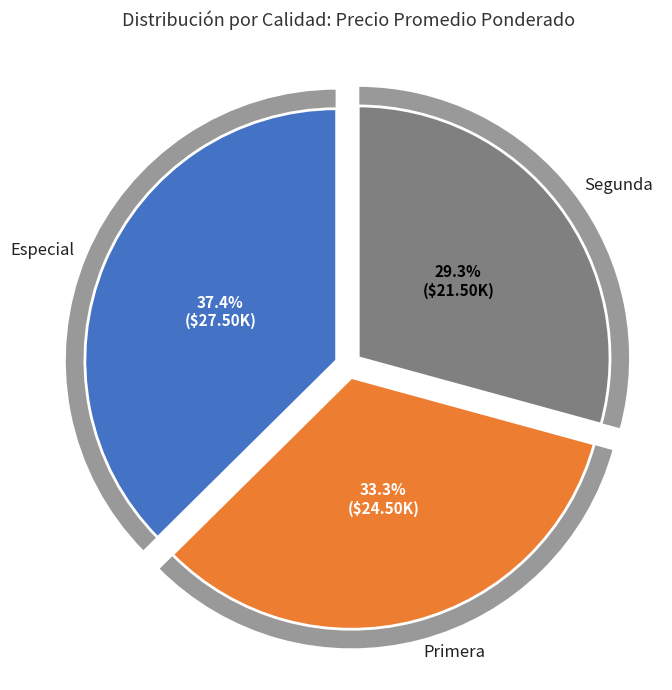

How much of the chart is everything except Primera?

66.7%